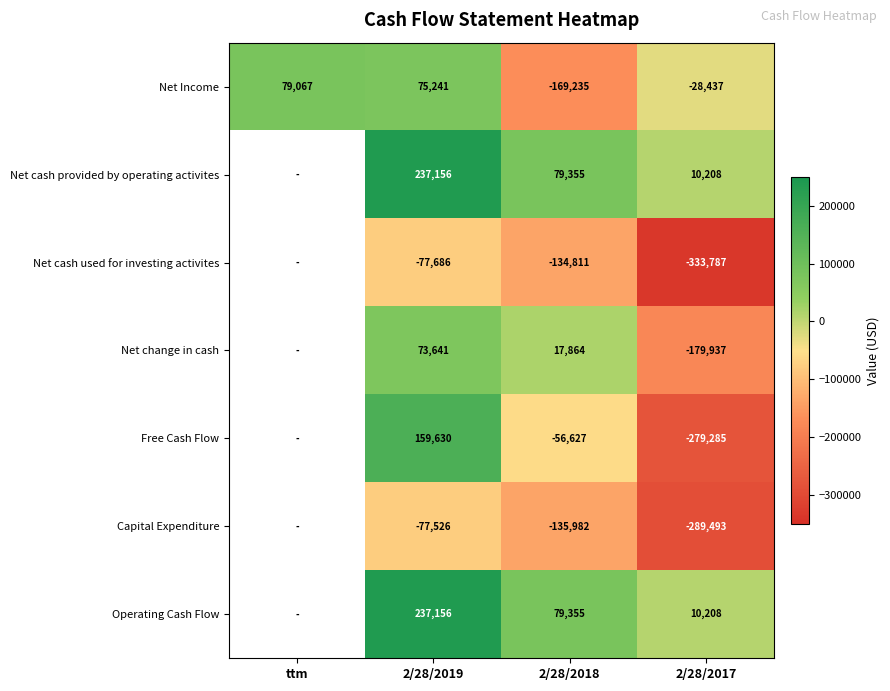

Count the number of categories in the chart.

4